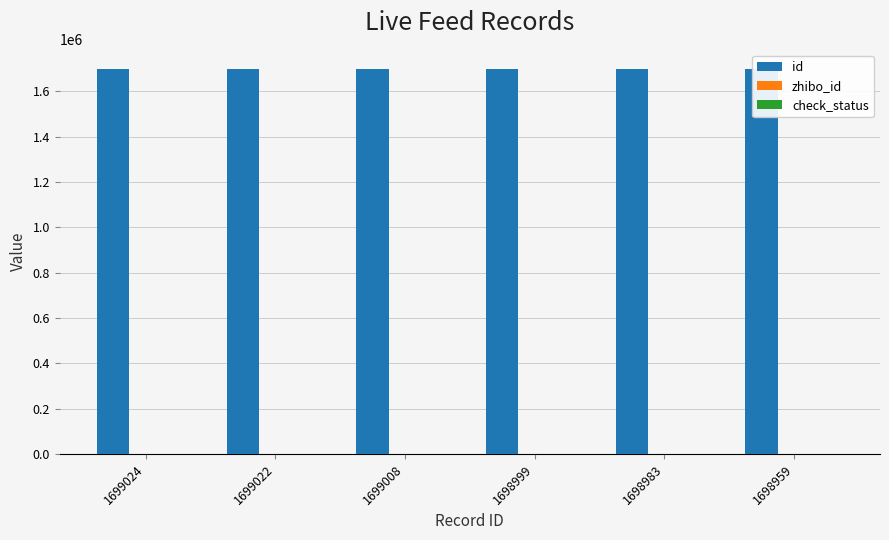

What is the greatest value displayed?

1699024